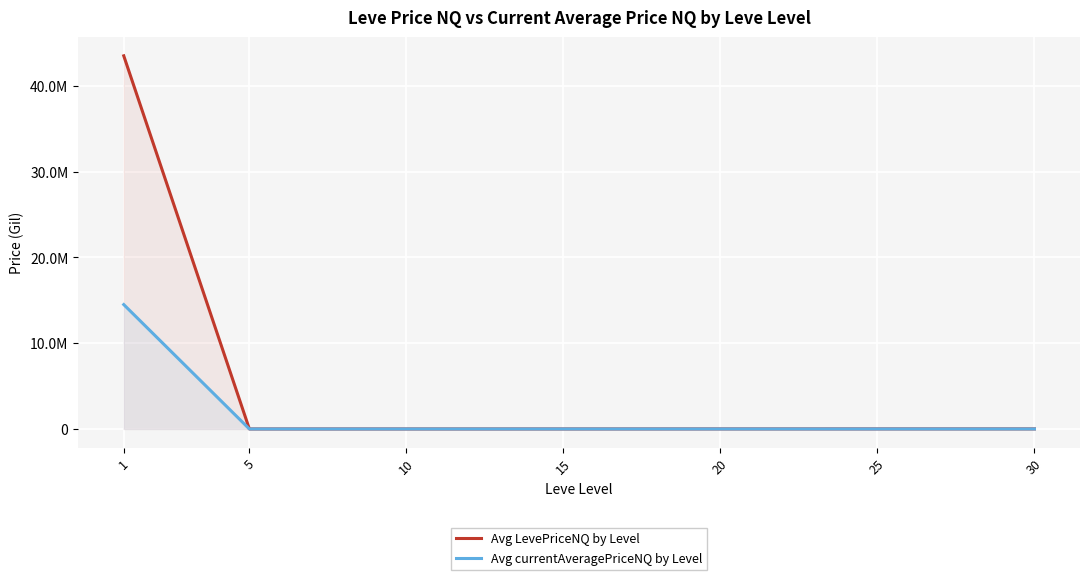

Does the chart display data point markers on the line(s)?

No